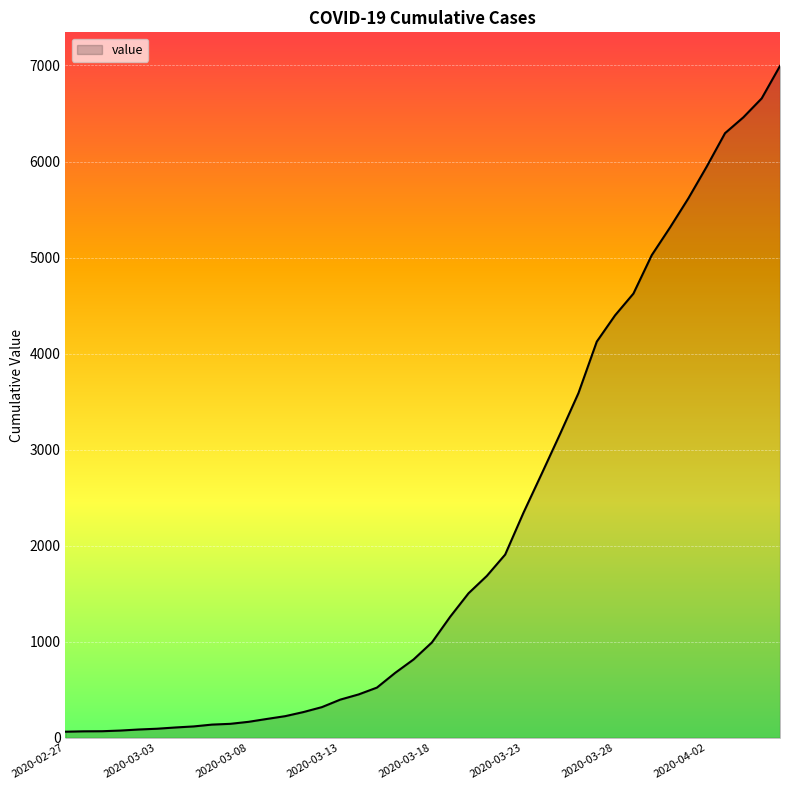

What is the difference between the maximum and minimum values?

6931